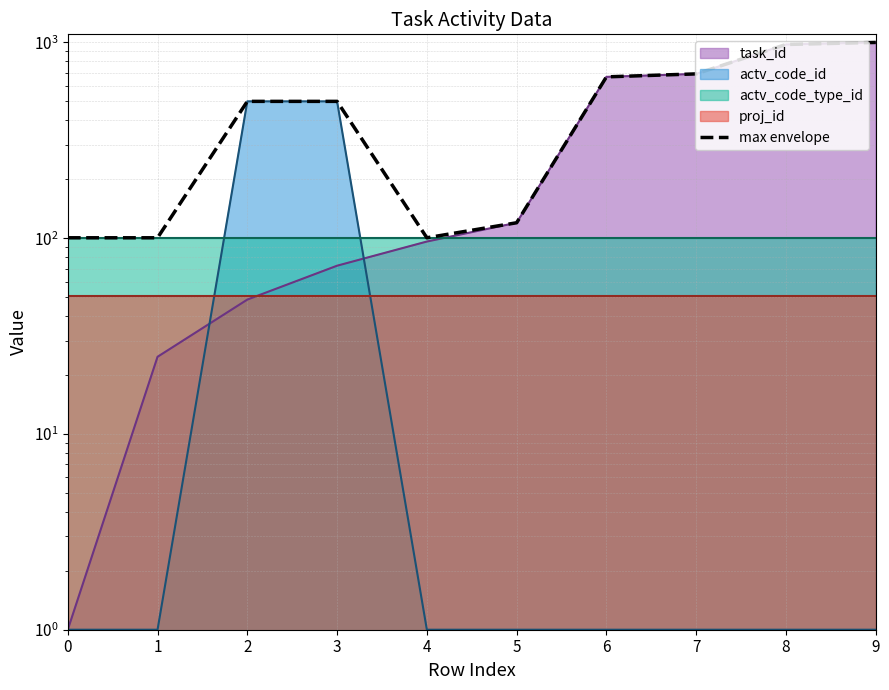

How many lines are shown in the chart?

1